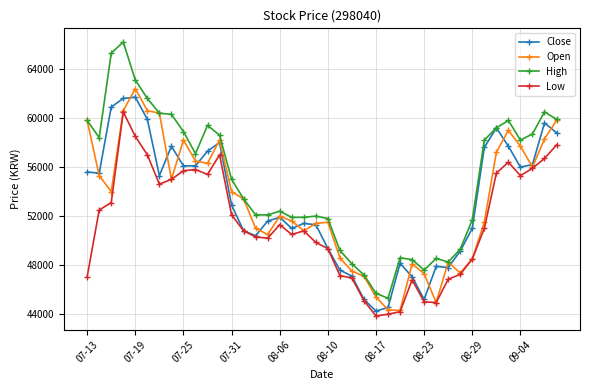

What is the smallest value displayed?

43850